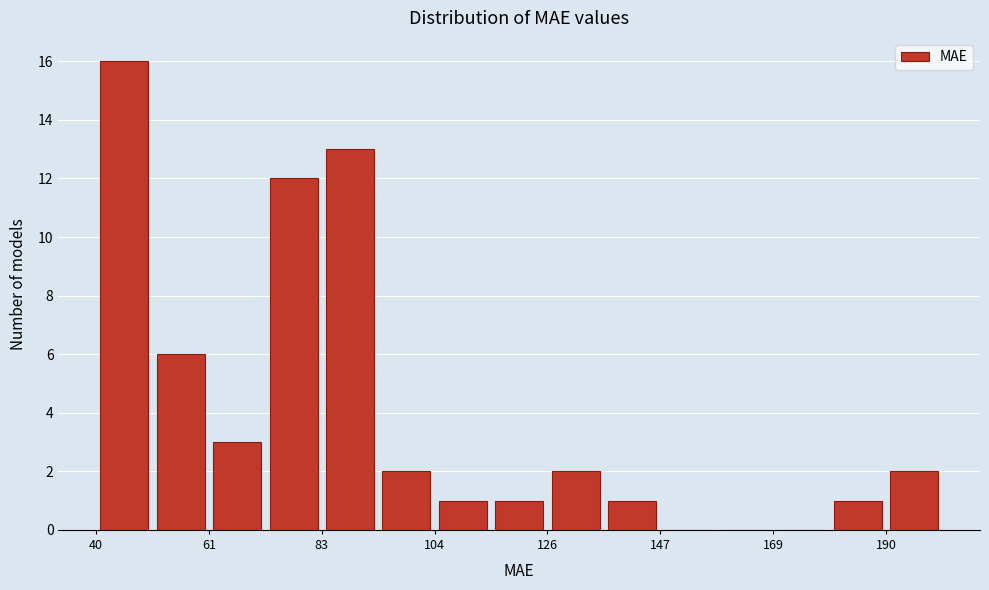

Around what value on the x-axis is the tallest bar? Give the approximate position of its centre, as read against the axis.

45